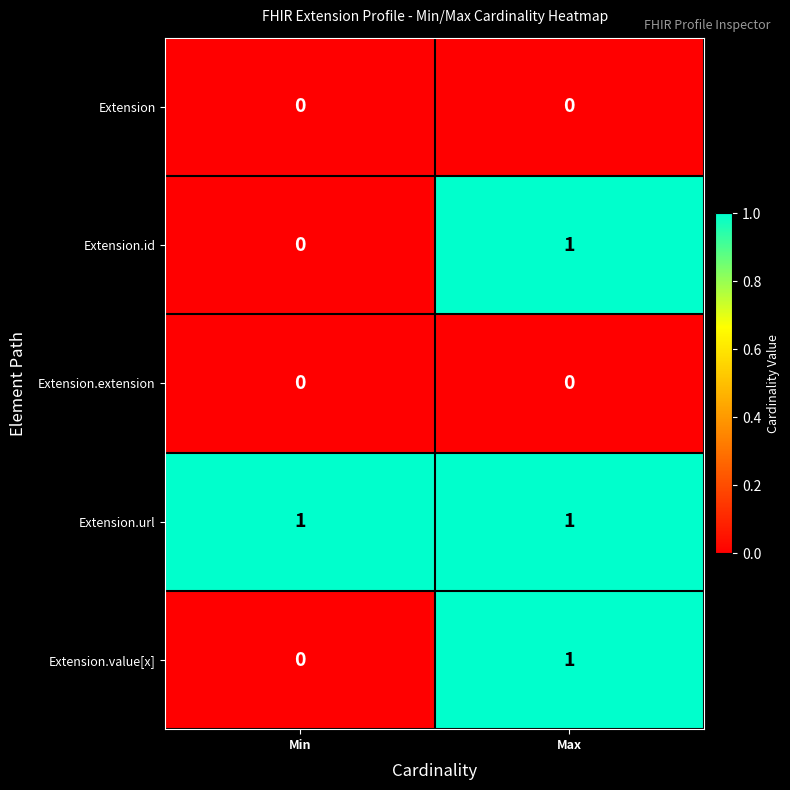

At which label is Extension.id closest to 0?

Min